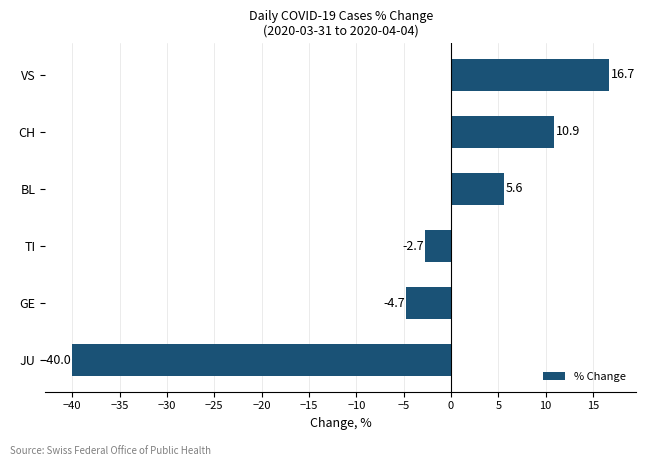

How many positive values are there?

3